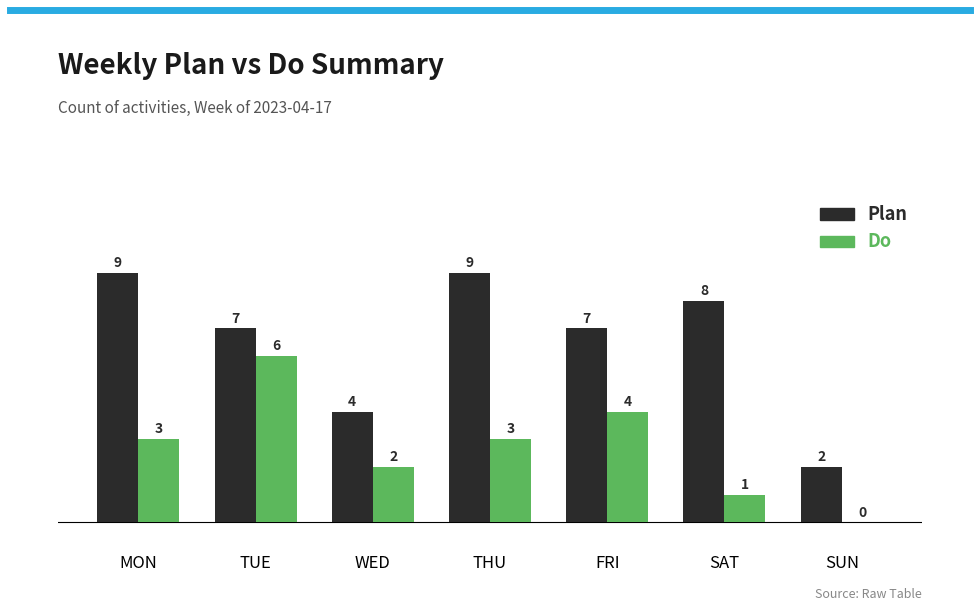

Reading right to left, list all the values displayed in this chart.

Plan: SUN=2	SAT=8	FRI=7	THU=9	WED=4	TUE=7	MON=9
Do: SUN=0	SAT=1	FRI=4	THU=3	WED=2	TUE=6	MON=3